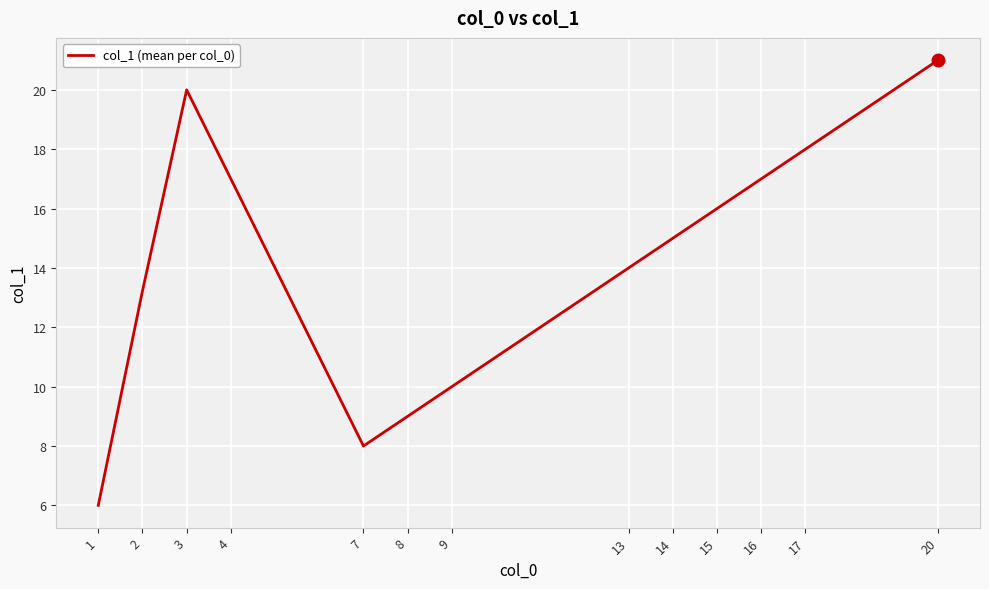

Where does the data first go above 15?

3